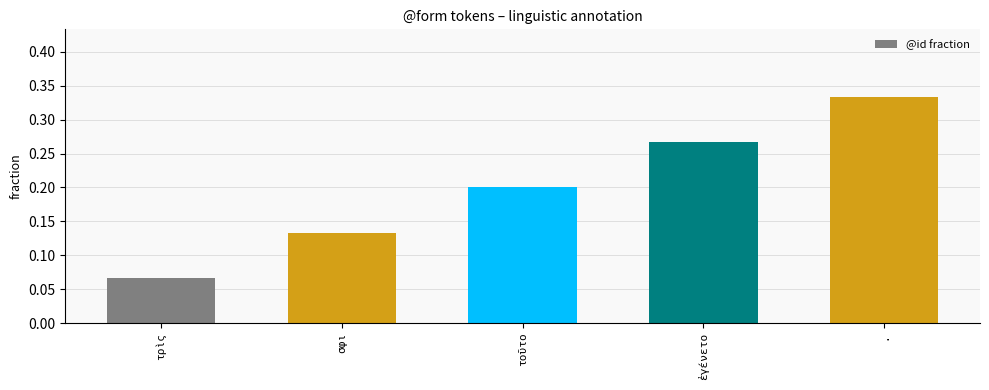

List the labels in order of value, smallest first.

τρὶς, σφι, τοῦτο, ἐγένετο, .